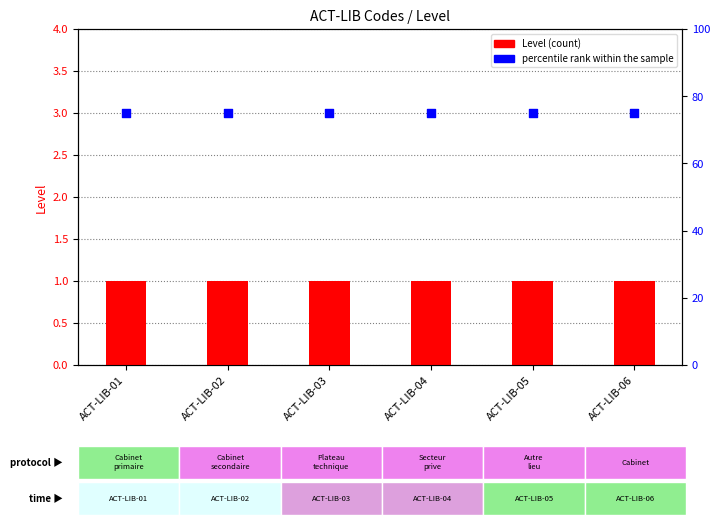

Which series has the largest Y range (max minus min)?

Level (count)